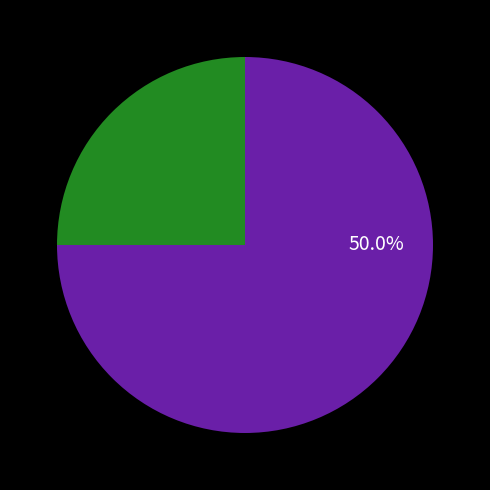

Rank the categories by value from lowest to highest.

Aggravated Assault, Aggravated Battery, Robbery